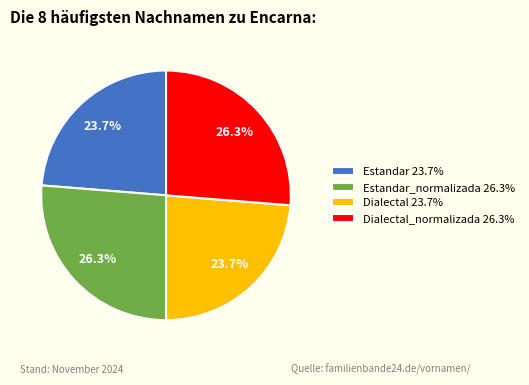

Is the sum of Estandar 23.7% and Dialectal 23.7% greater than half?

No